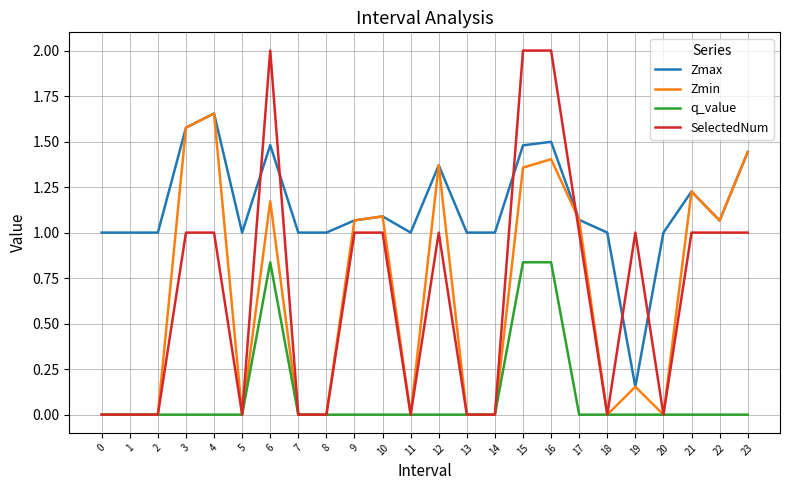

Which series has the largest total across all categories?

Zmax